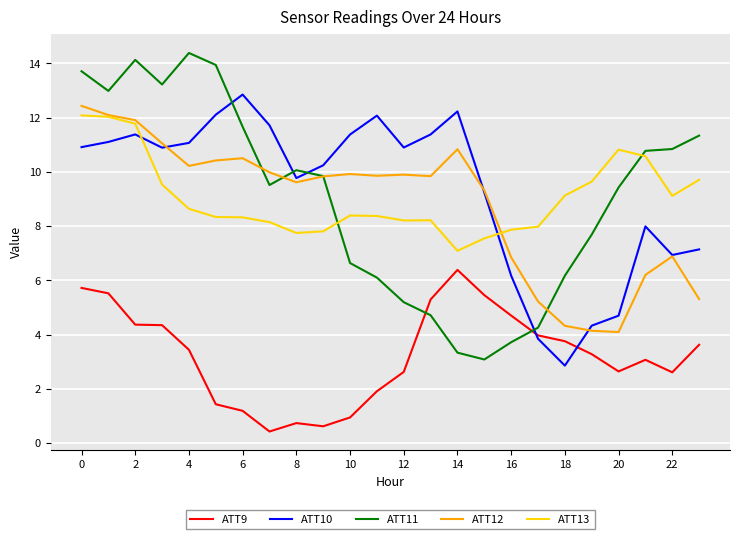

True or false: ATT9 and ATT13 cross at least once.

False